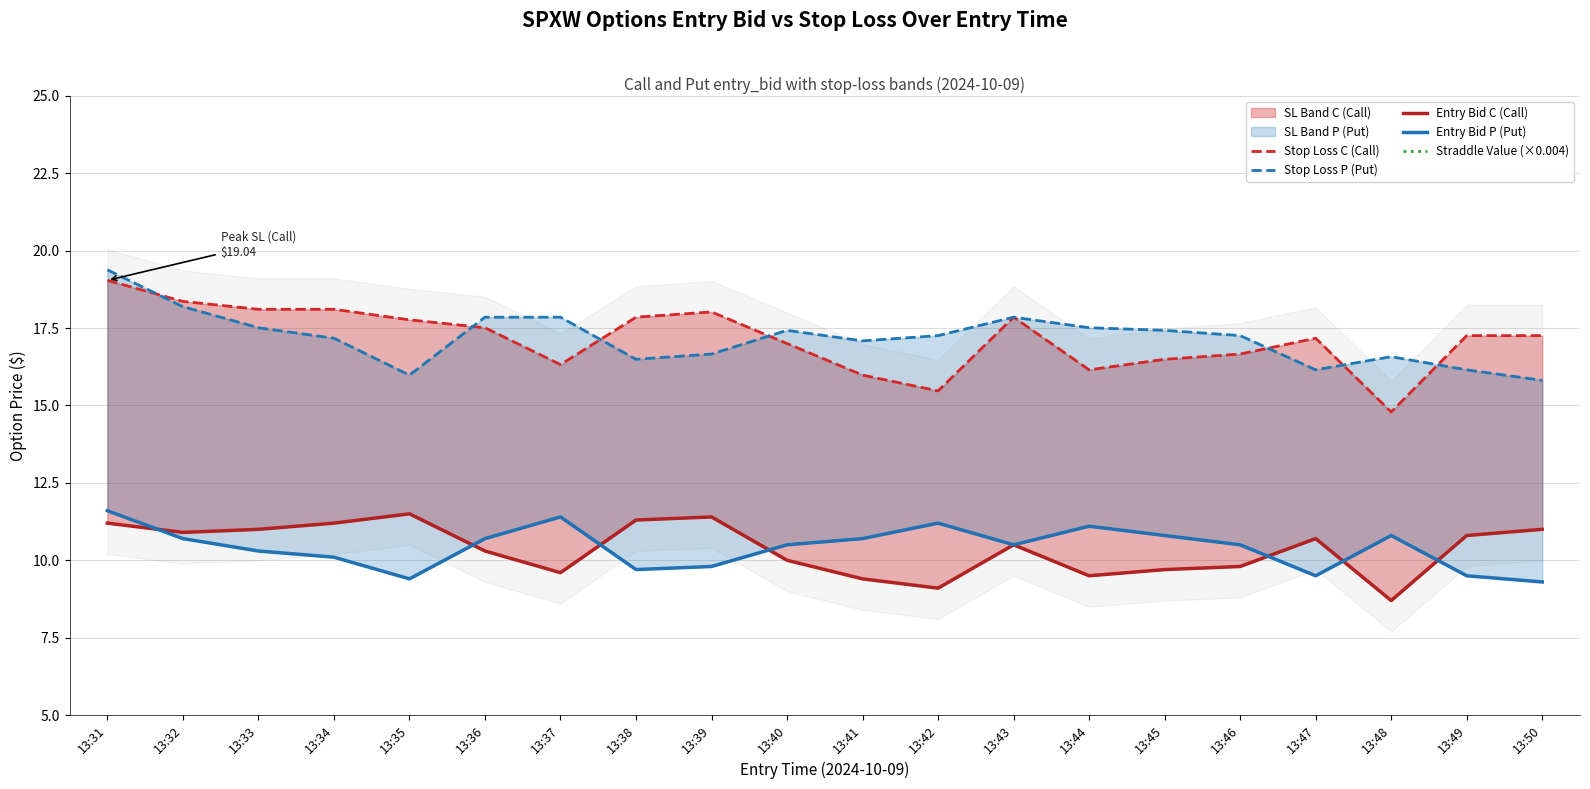

Which series has the largest range (max minus min)?

Stop Loss C (Call)